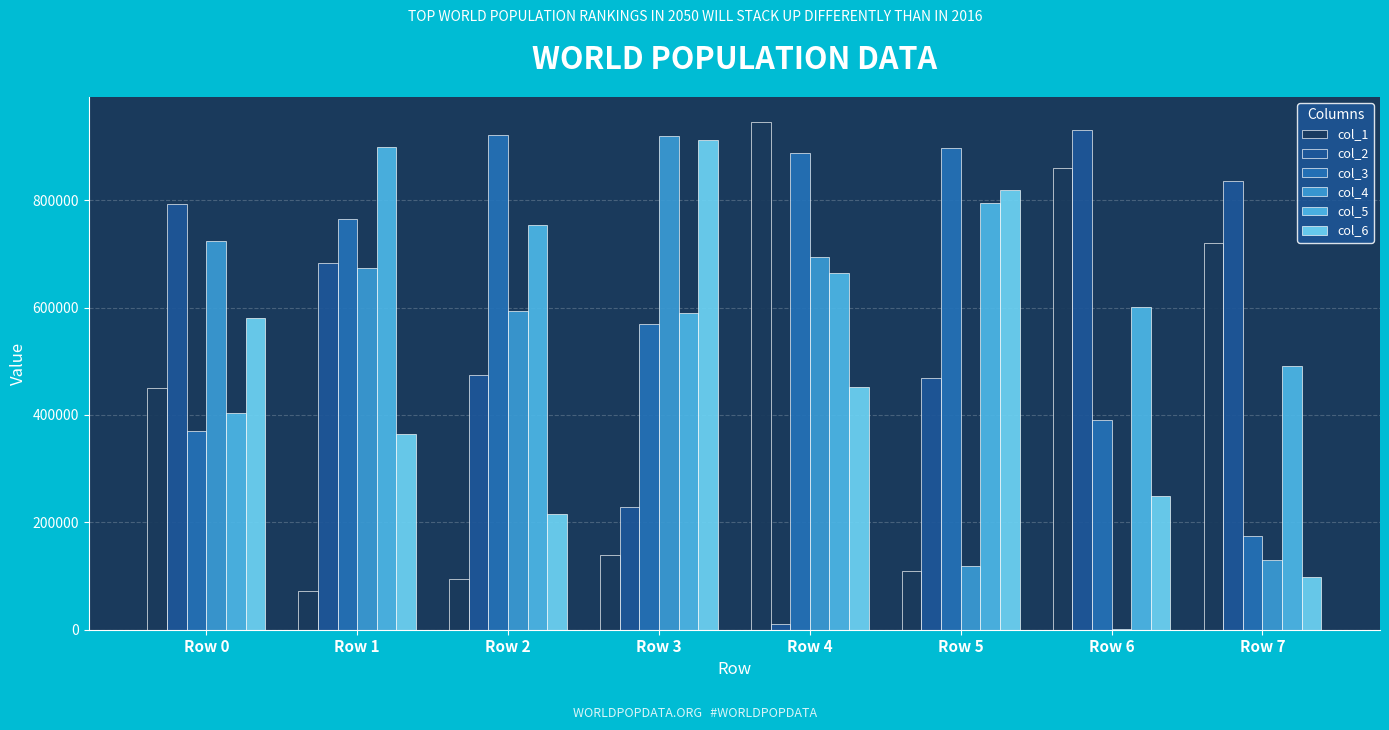

Is it true that col_5 equals 753754 at Row 2?

True